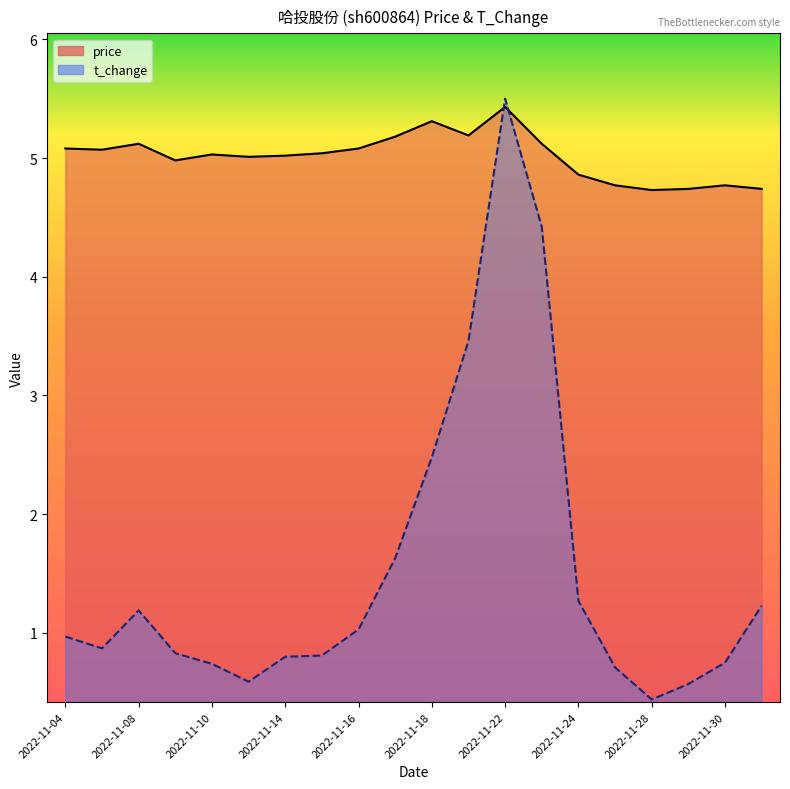

Does the chart have visible grid lines?

No